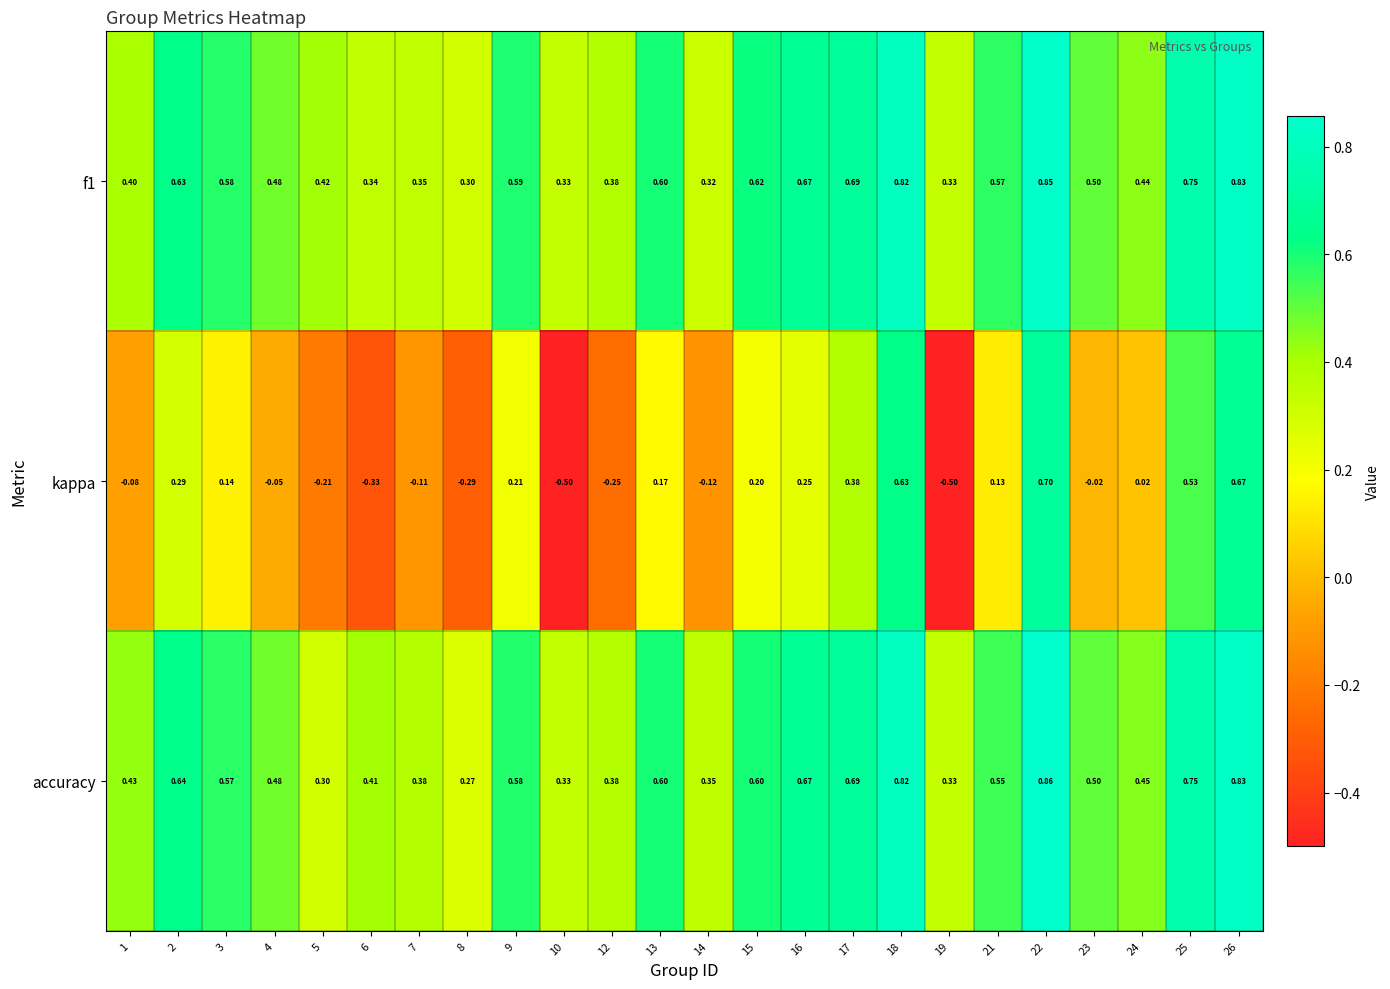

Is the value of kappa at 6 greater than the value of accuracy at 19?

No